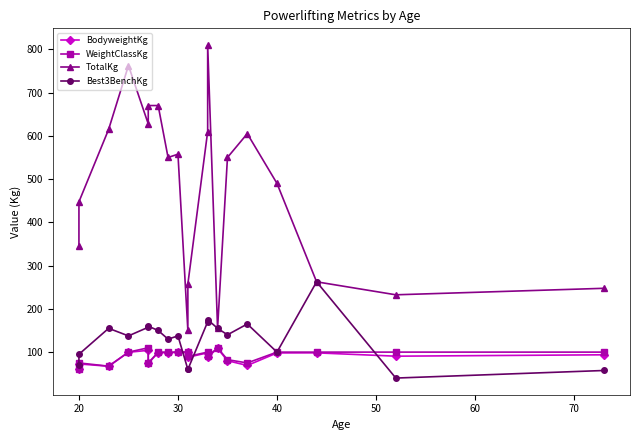

How many data points in WeightClassKg are less than 100?

8